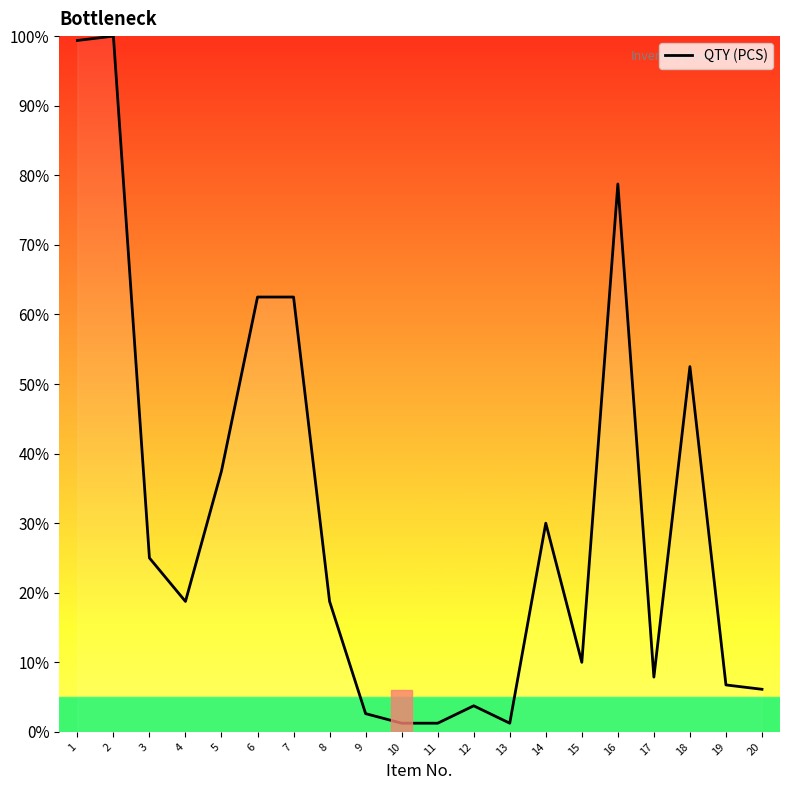

What is the ratio of the value at 10 to the value at 20?

0.2